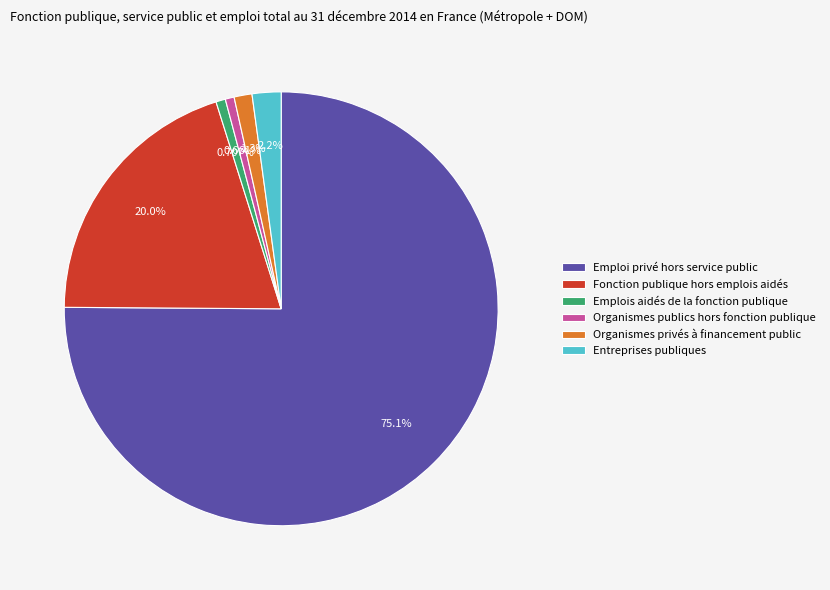

What is the largest slice in the pie chart?

Emploi privé hors service public